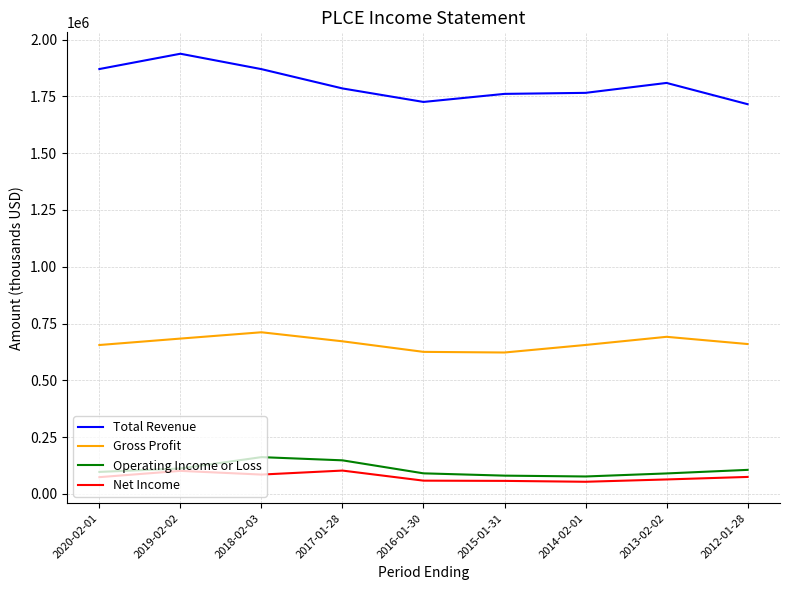

At which label is Operating Income or Loss closest to 118900?

2019-02-02